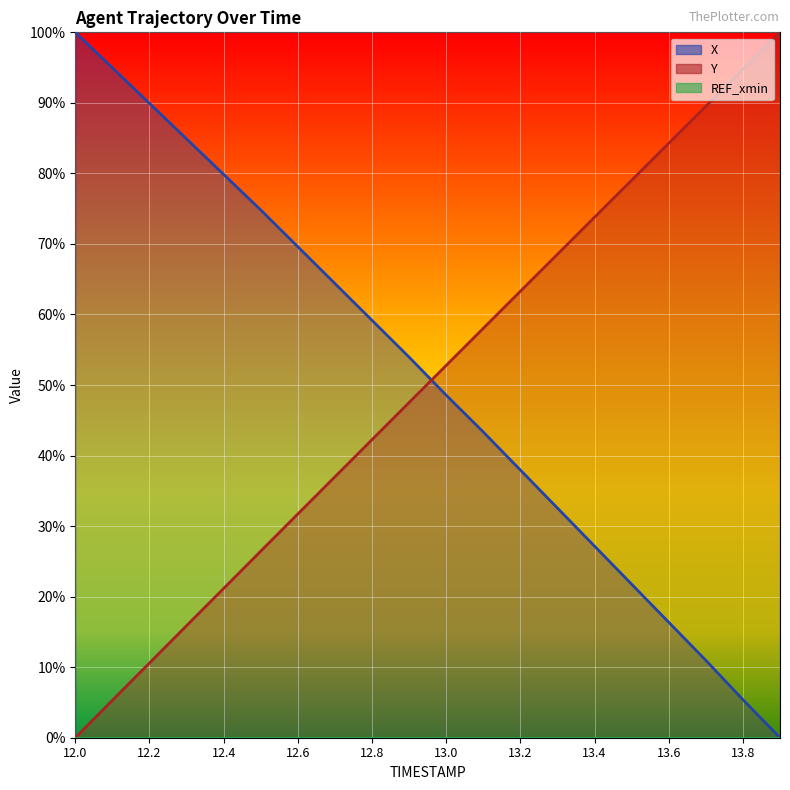

How many positive values does the X series have?

19